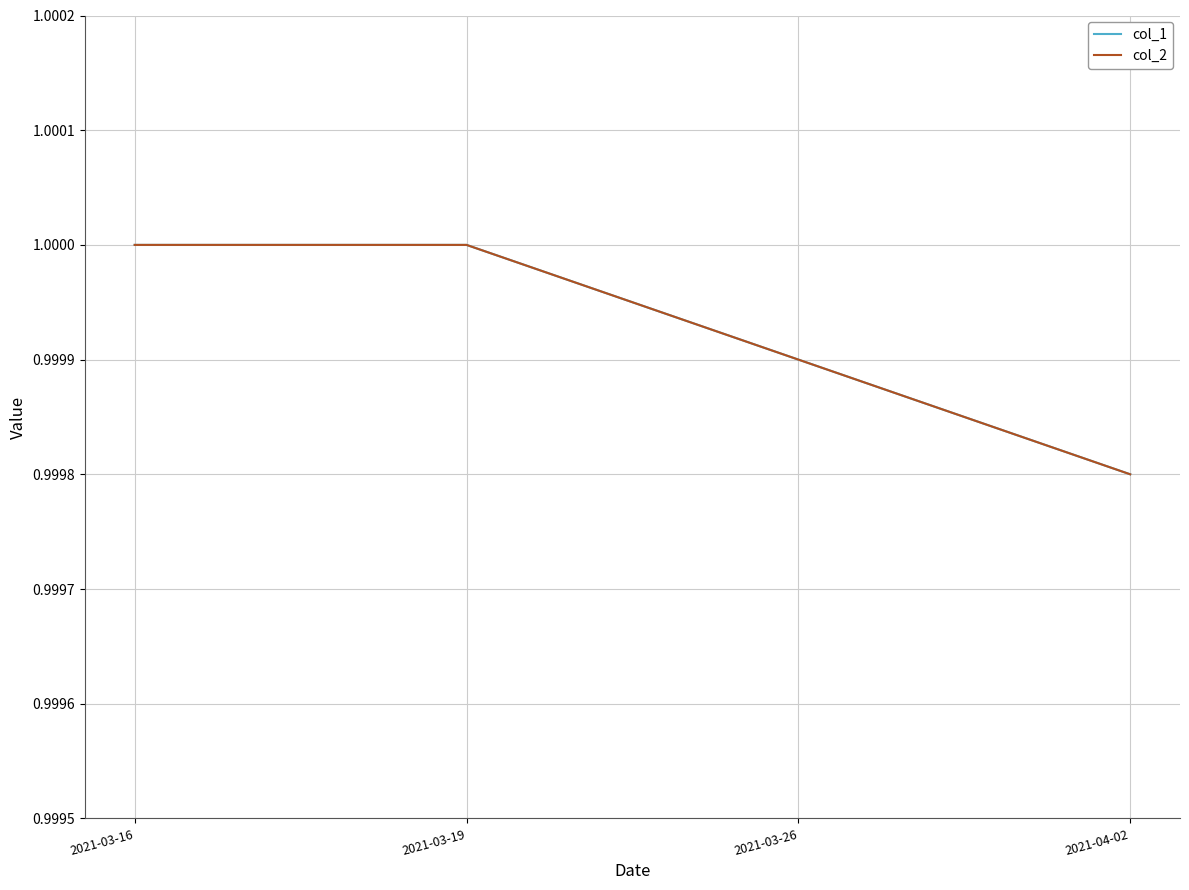

Between 2021-03-26 and 2021-03-19, which is larger?

2021-03-19